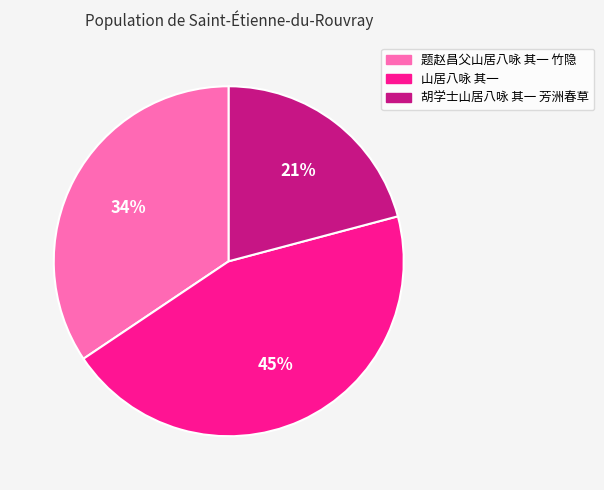

To the nearest percent, what portion does 胡学士山居八咏 其一 芳洲春草 represent?

21%